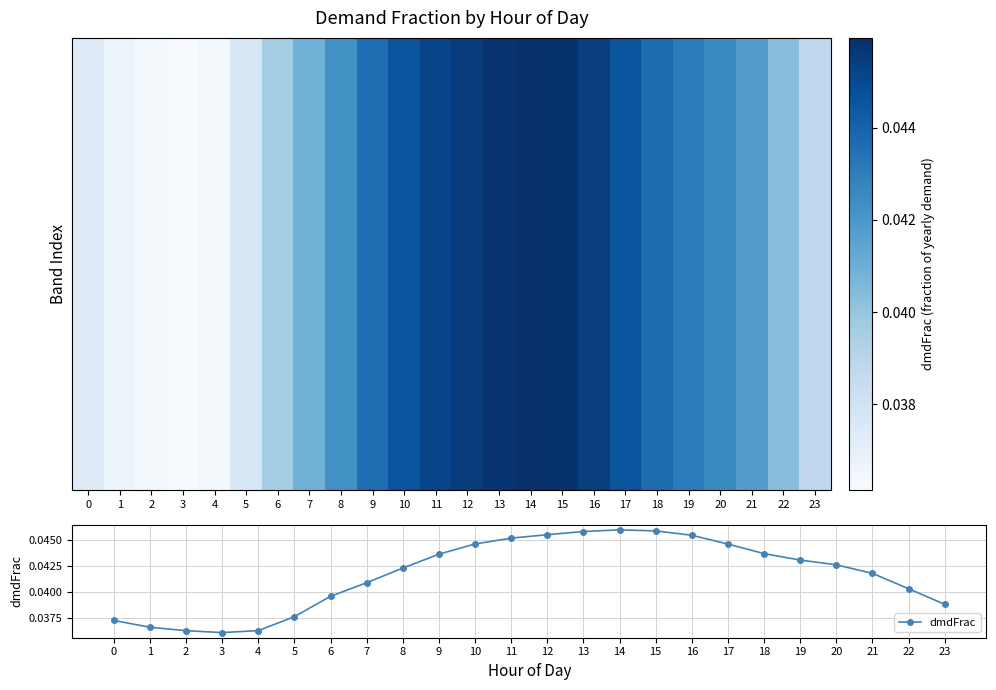

The value of dmdFrac at 23 is 0.1. True or false?

False